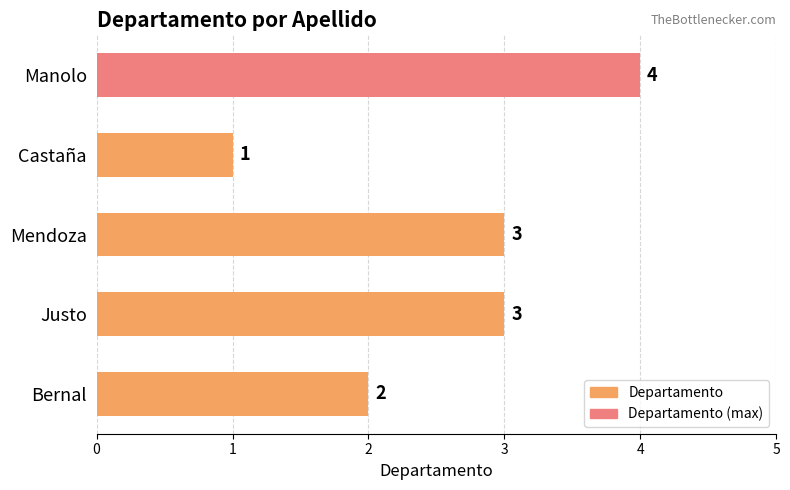

Approximately how many times larger is the value at Manolo compared to Bernal?

2.0